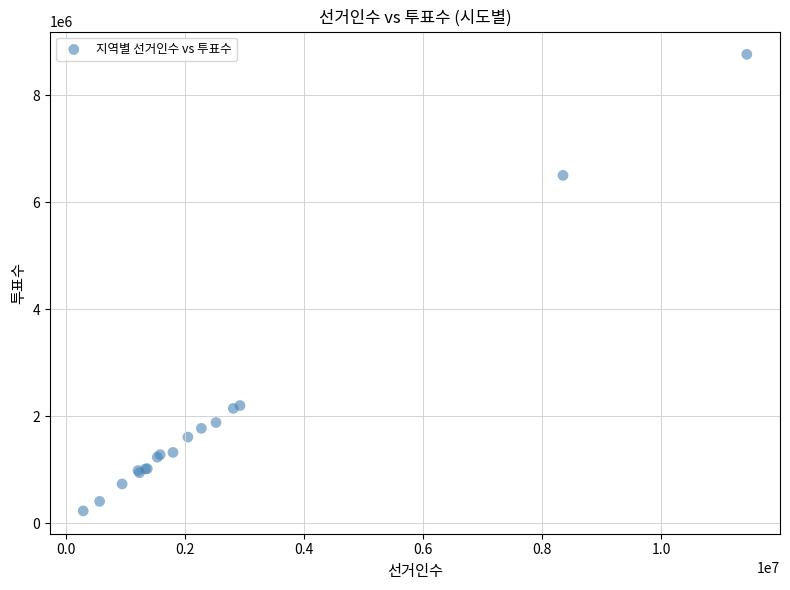

What Y value in the scatter plot is closest to 4497779?

6501831